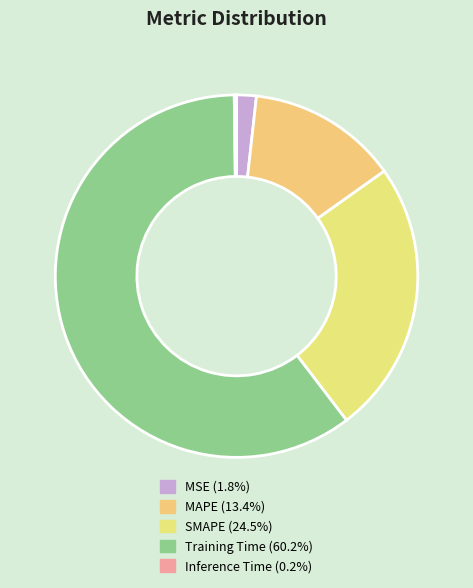

Is it true that MAPE is 1% of the pie?

False